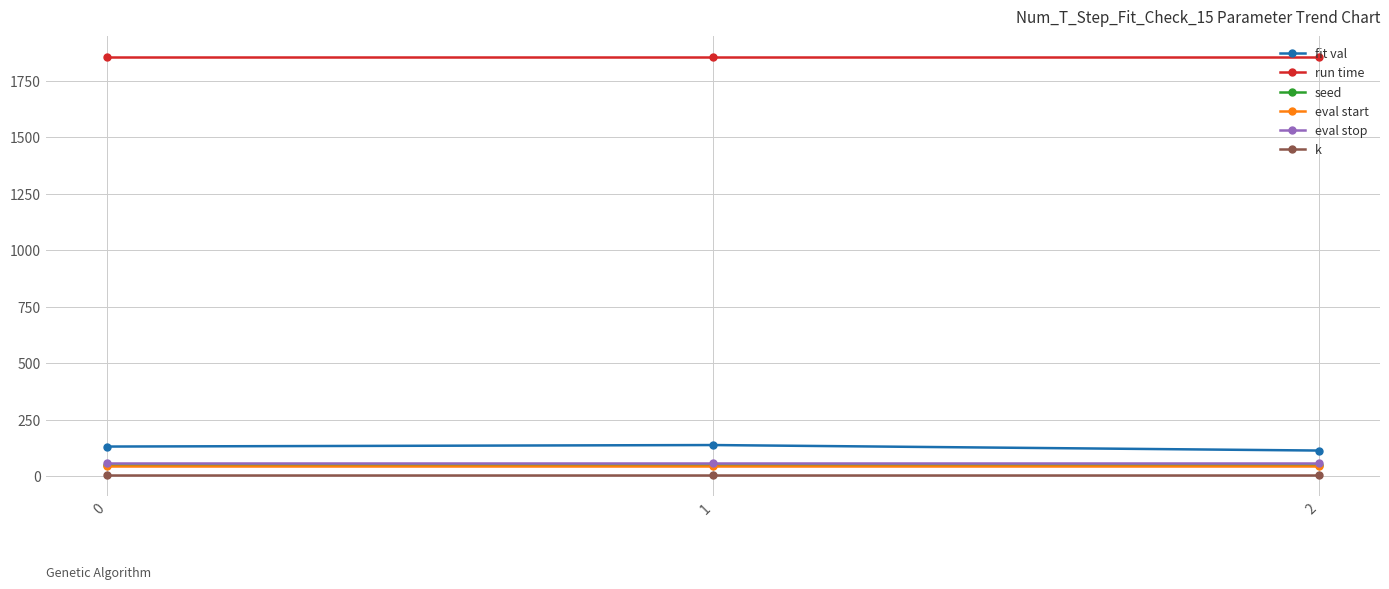

The run time series shows 525.7 at 2. True or false?

False